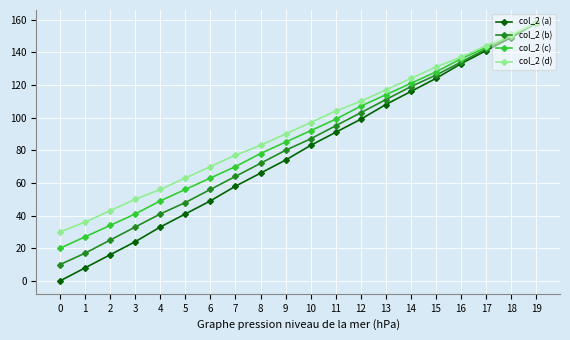

True or false: col_2 (c) has more than 2 interior local peaks.

False